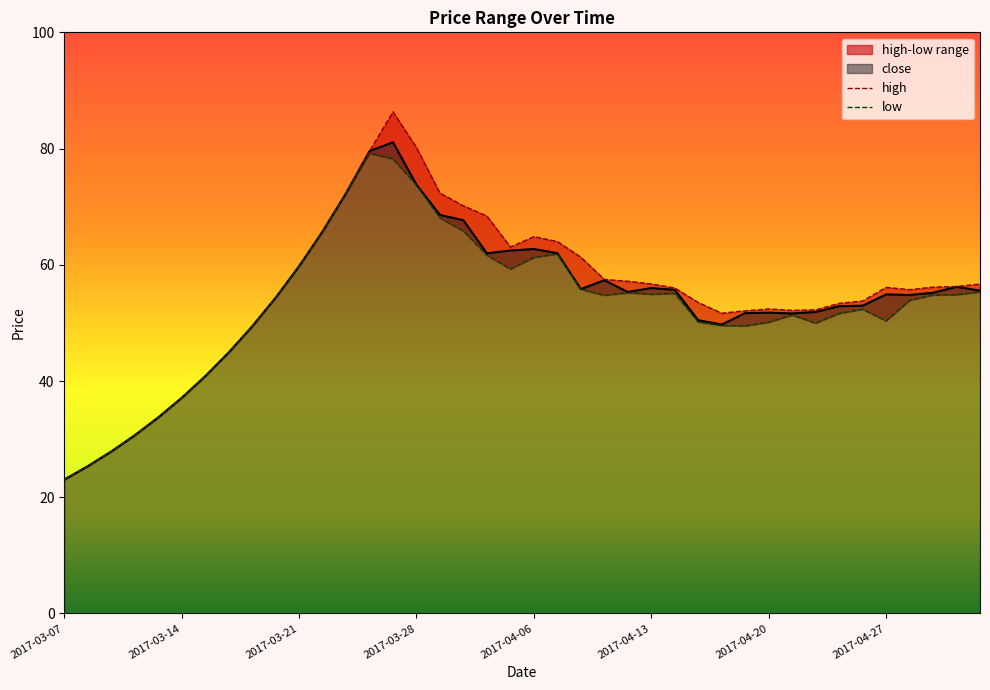

What is the total value across all series at 2017-05-02?

166.2